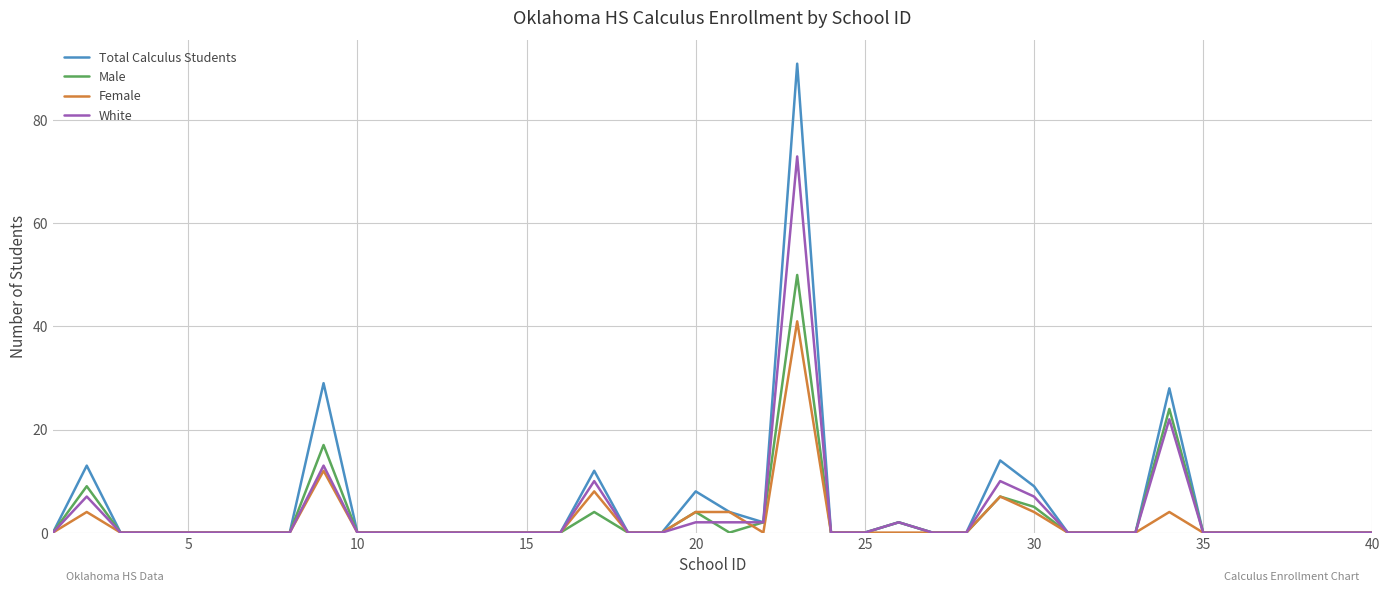

At how many categories does at least one series exceed 11?

6